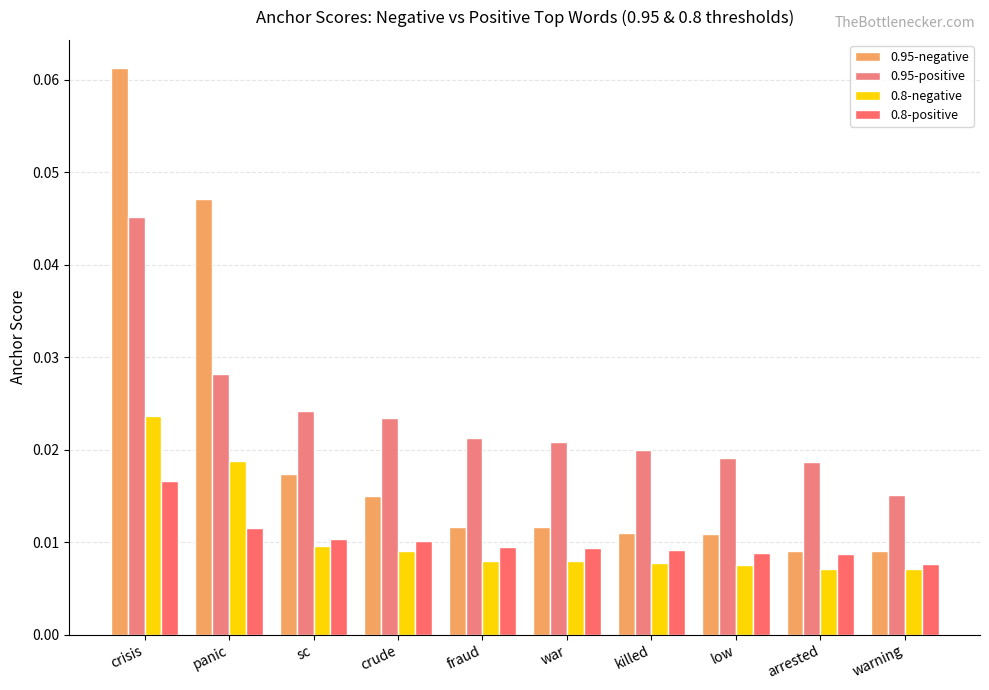

Is the value of 0.95-positive at war greater than the value of 0.8-negative at war?

Yes